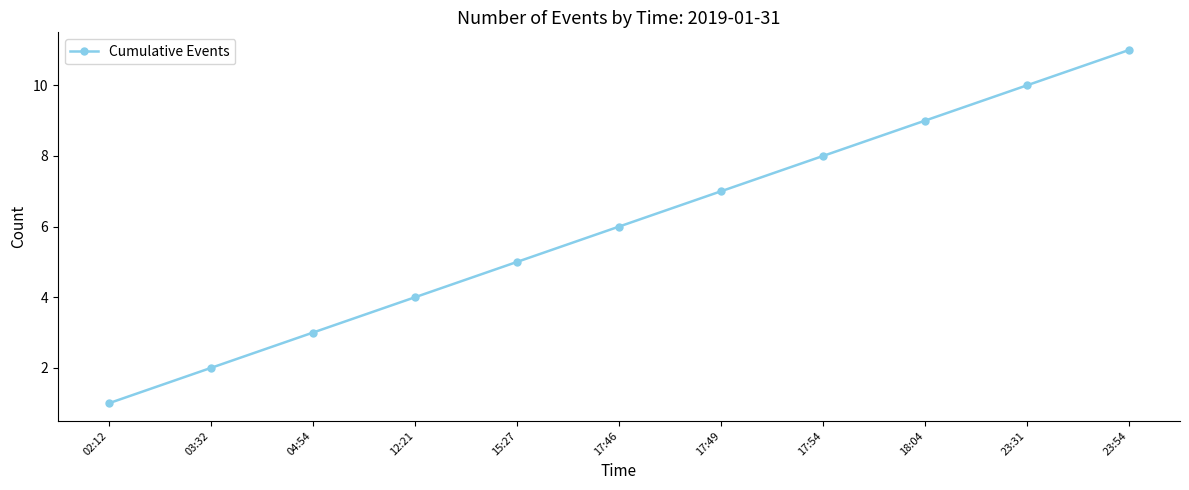

Reading left to right, what are all the values shown in this chart?

1	2	3	4	5	6	7	8	9	10	11